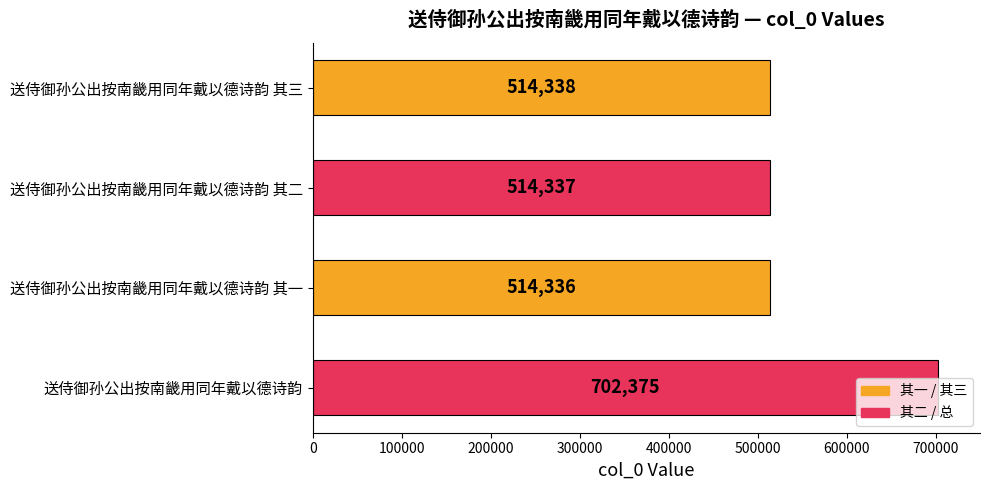

What is the change in value from 送侍御孙公出按南畿用同年戴以德诗韵 其二 to 送侍御孙公出按南畿用同年戴以德诗韵?

+188038